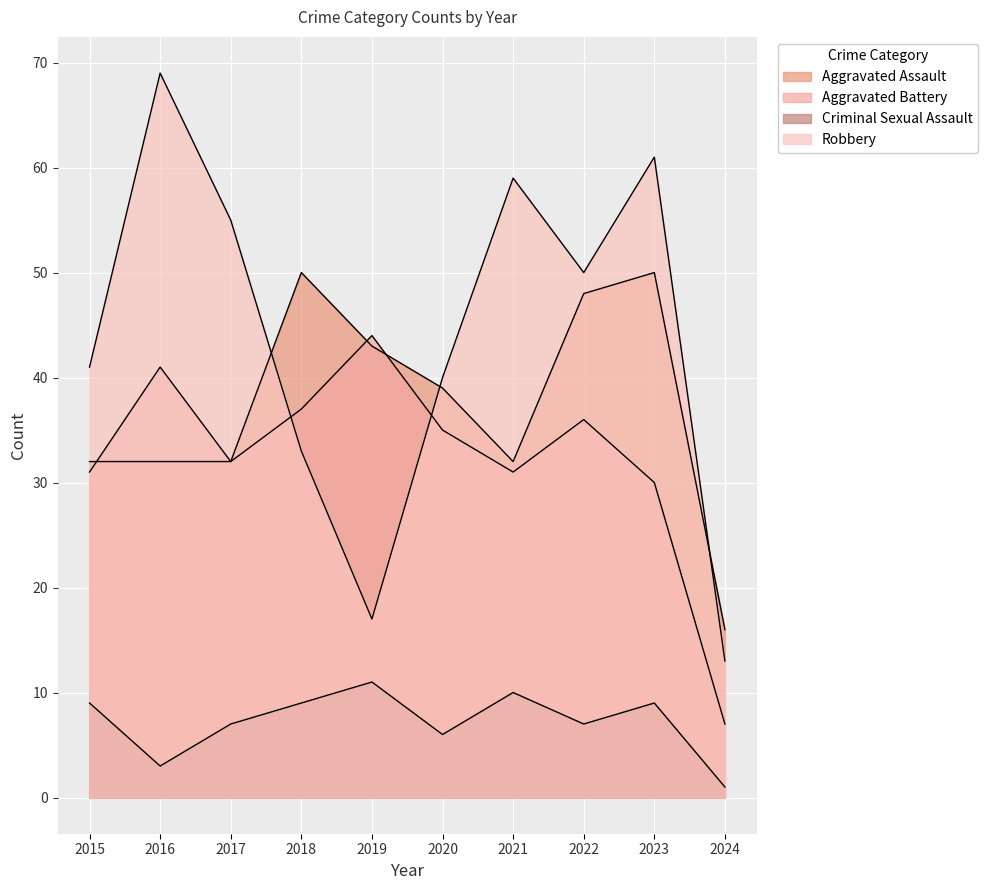

Is it true that Criminal Sexual Assault equals 6 at 2018?

False